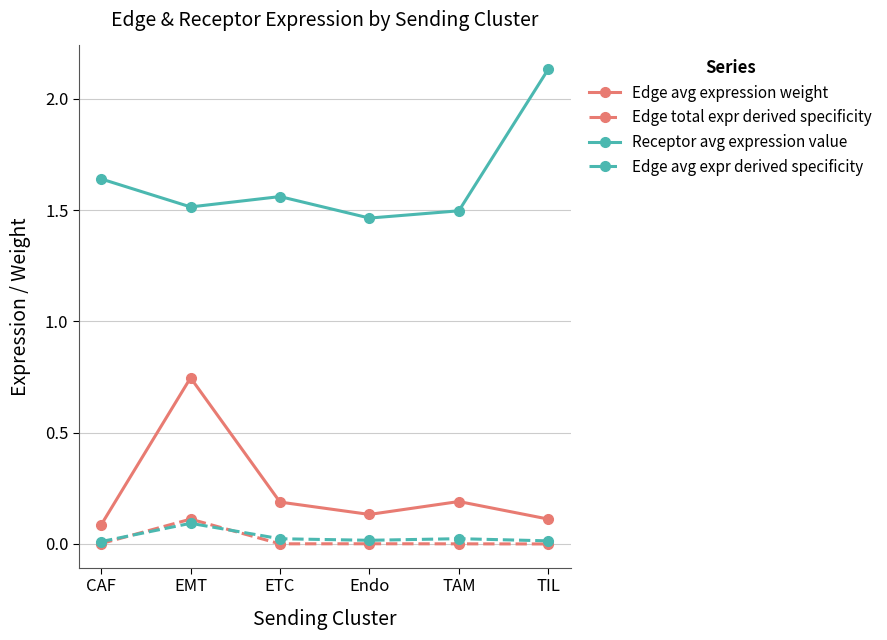

True or false: Edge avg expr derived specificity and Receptor avg expression value cross at least once.

False